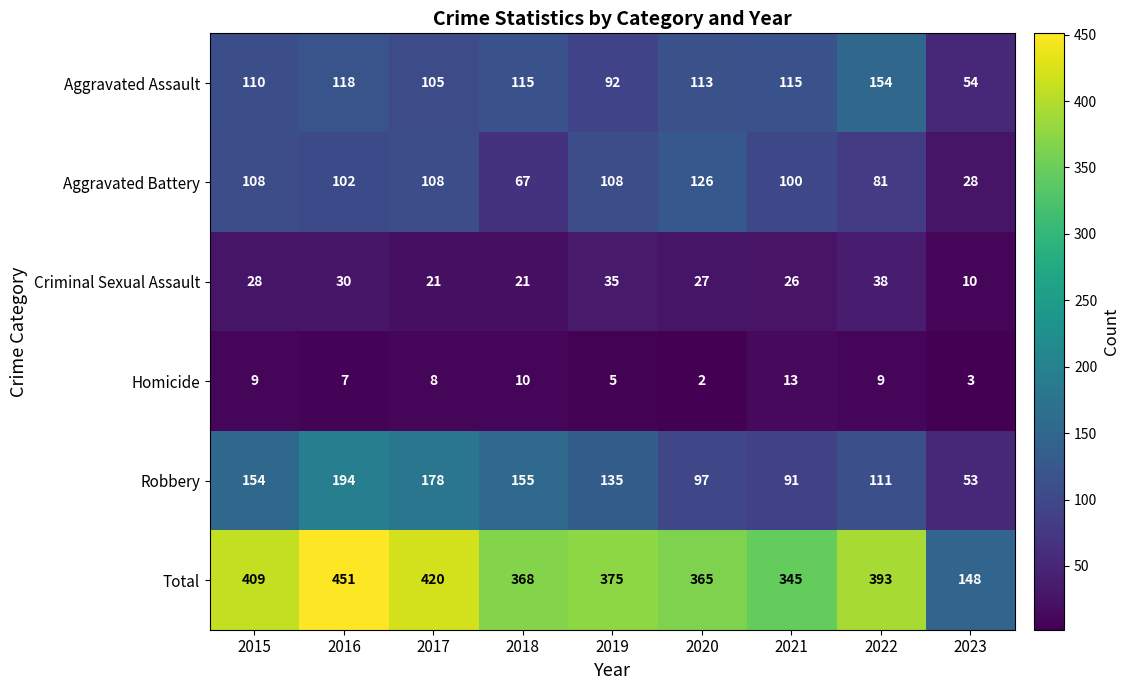

Which series has the widest spread of values?

Total